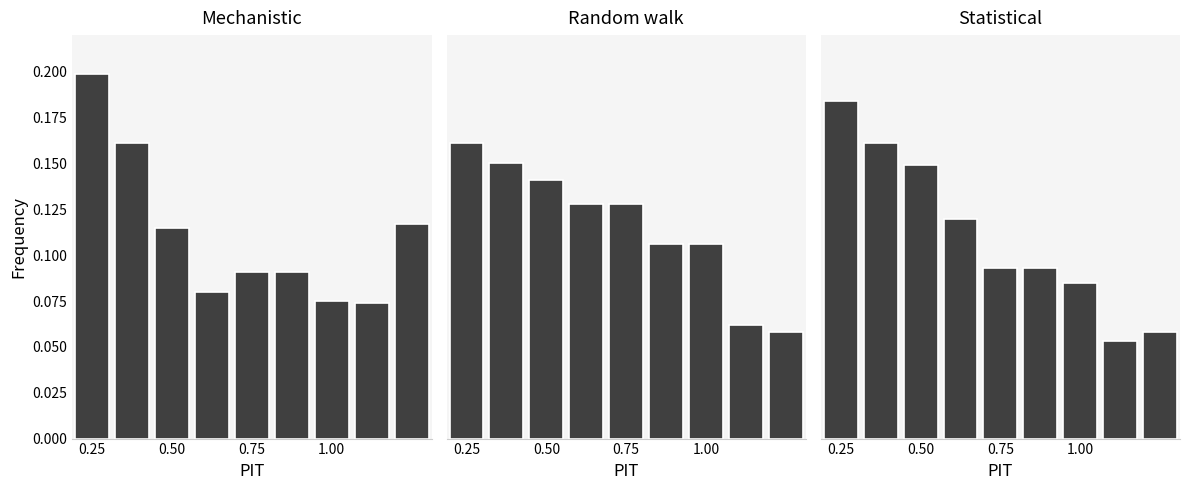

What is the label of the 4th bar from the right?

5